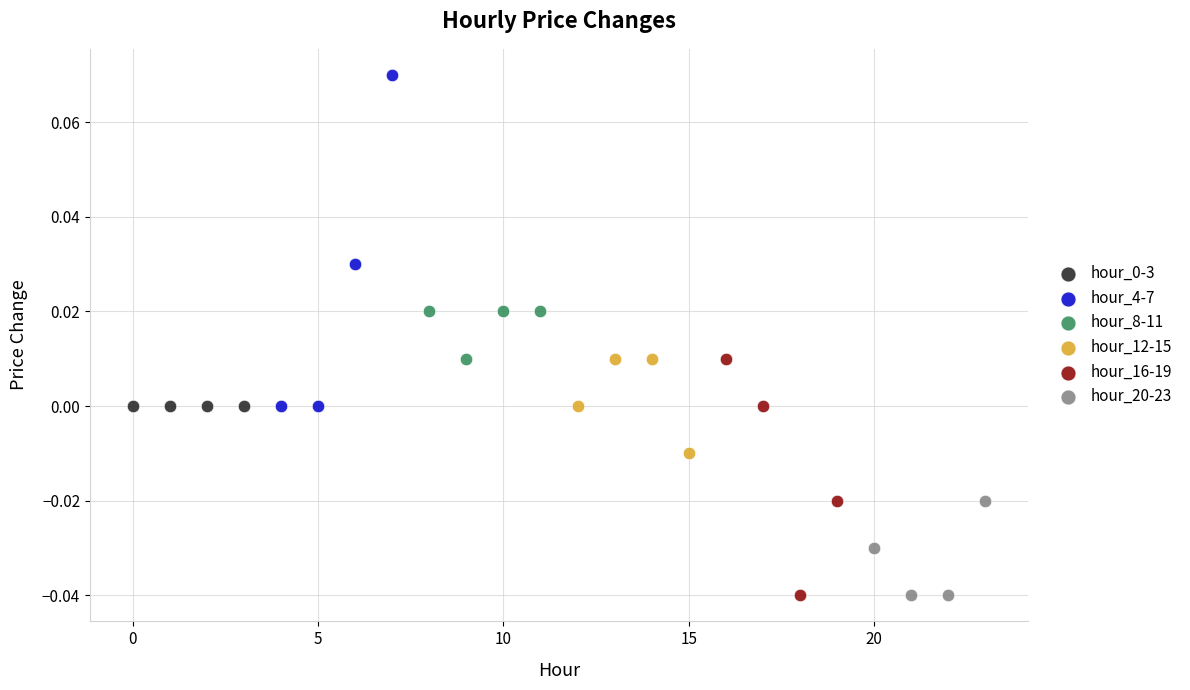

Which series contains the highest Y value?

hour_4-7